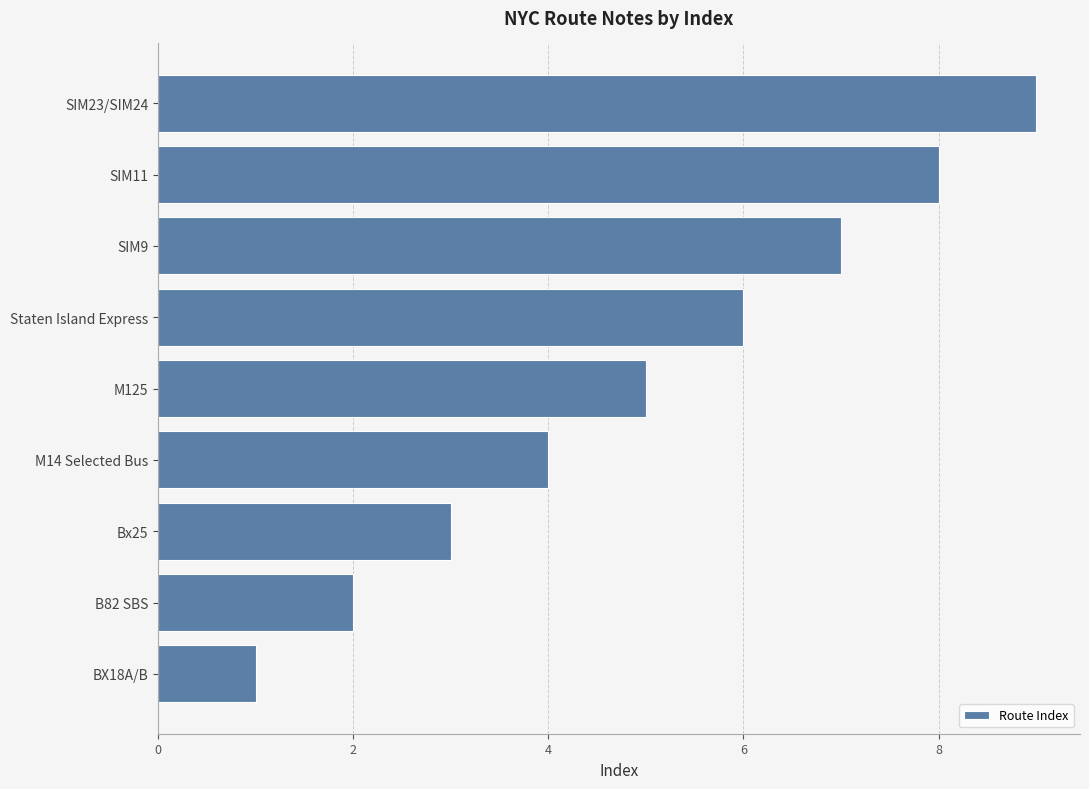

Rank the categories by value from lowest to highest.

BX18A/B, B82 SBS, Bx25, M14 Selected Bus, M125, Staten Island Express, SIM9, SIM11, SIM23/SIM24